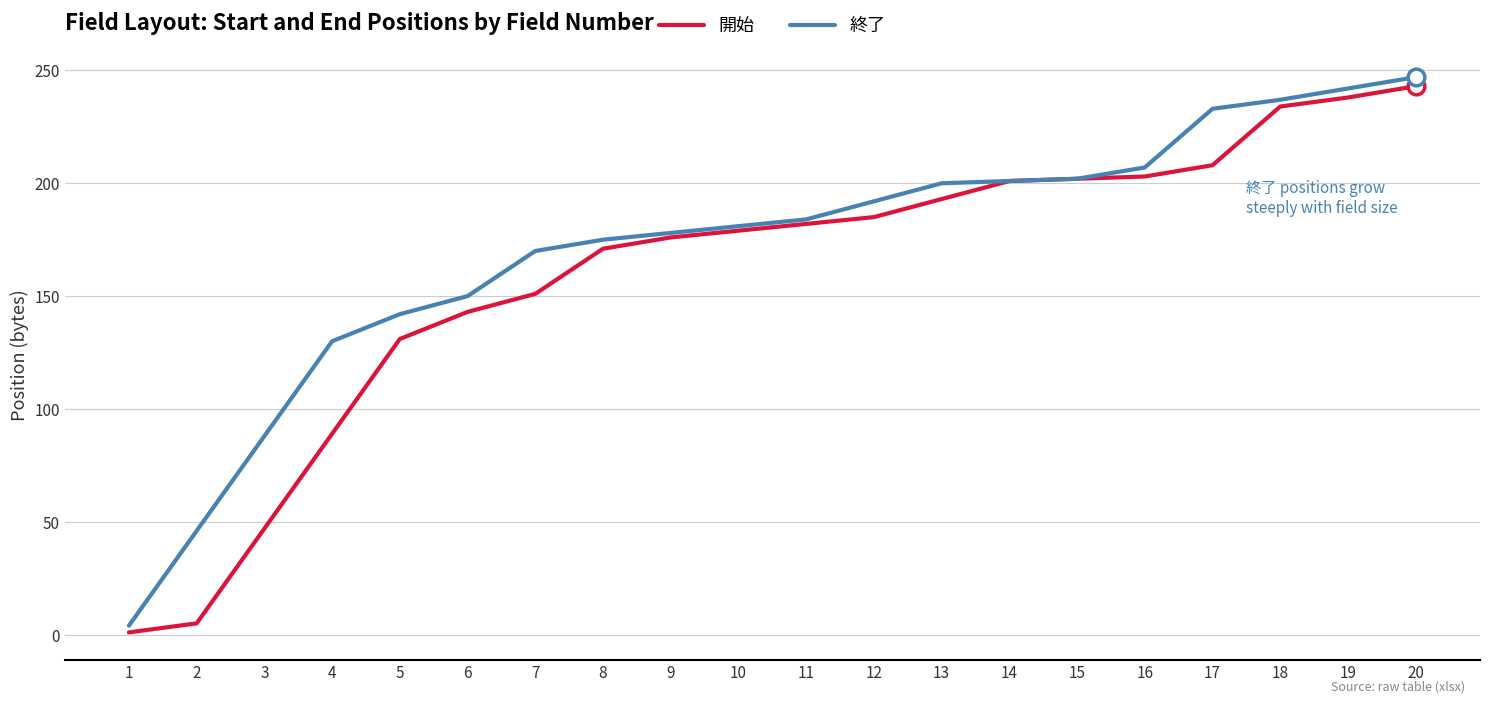

How many lines are shown in the chart?

2